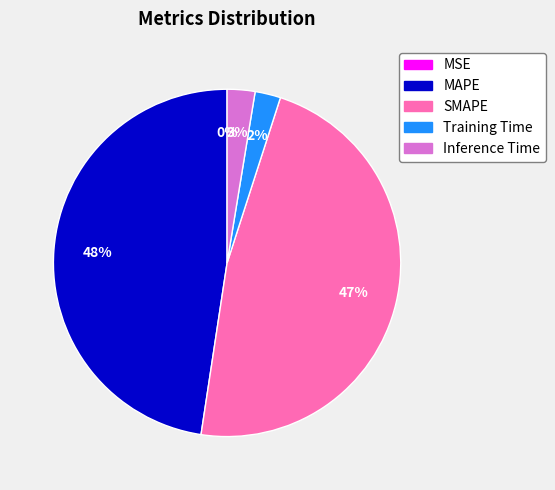

Is it true that SMAPE is 34% of the pie?

False